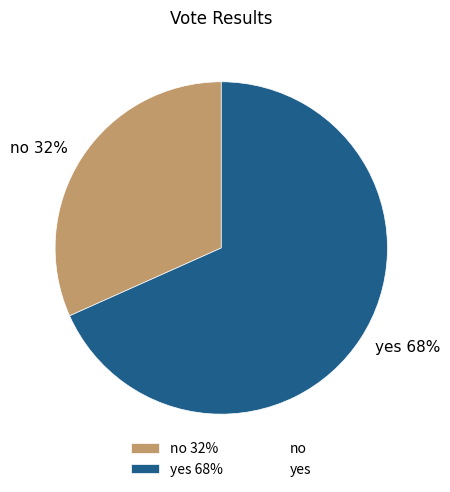

To the nearest percent, what percentage of the pie is no?

32%